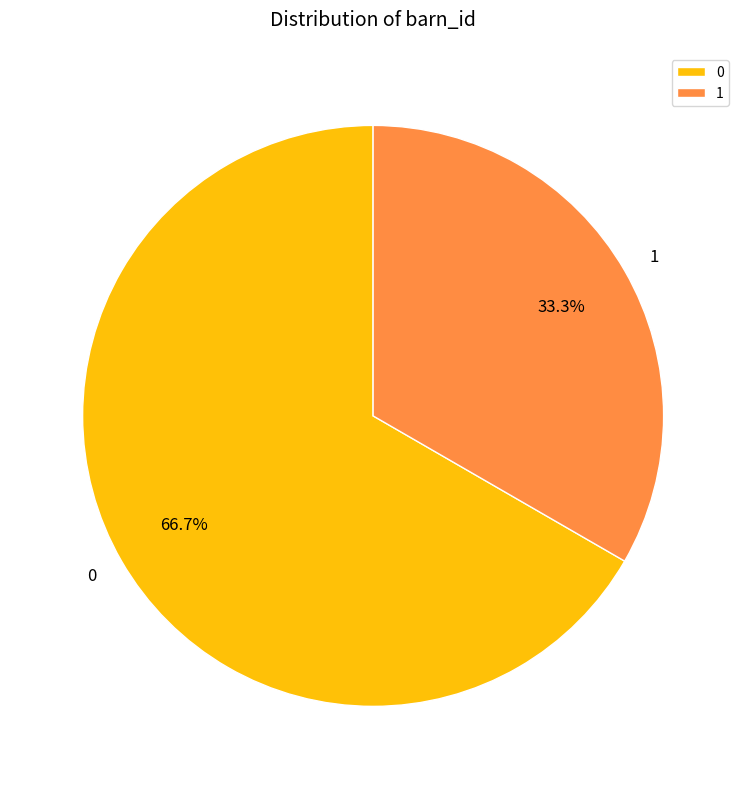

Rank the categories by value from highest to lowest.

0, 1